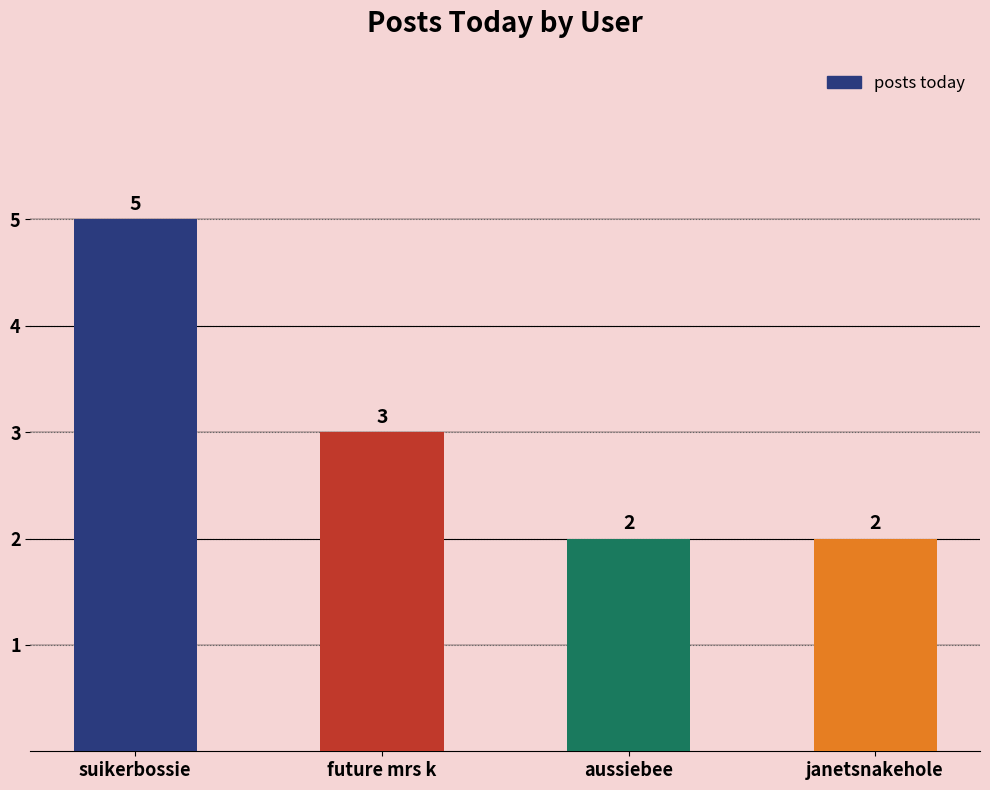

The chart shows a value of 3 at future mrs k. True or false?

True